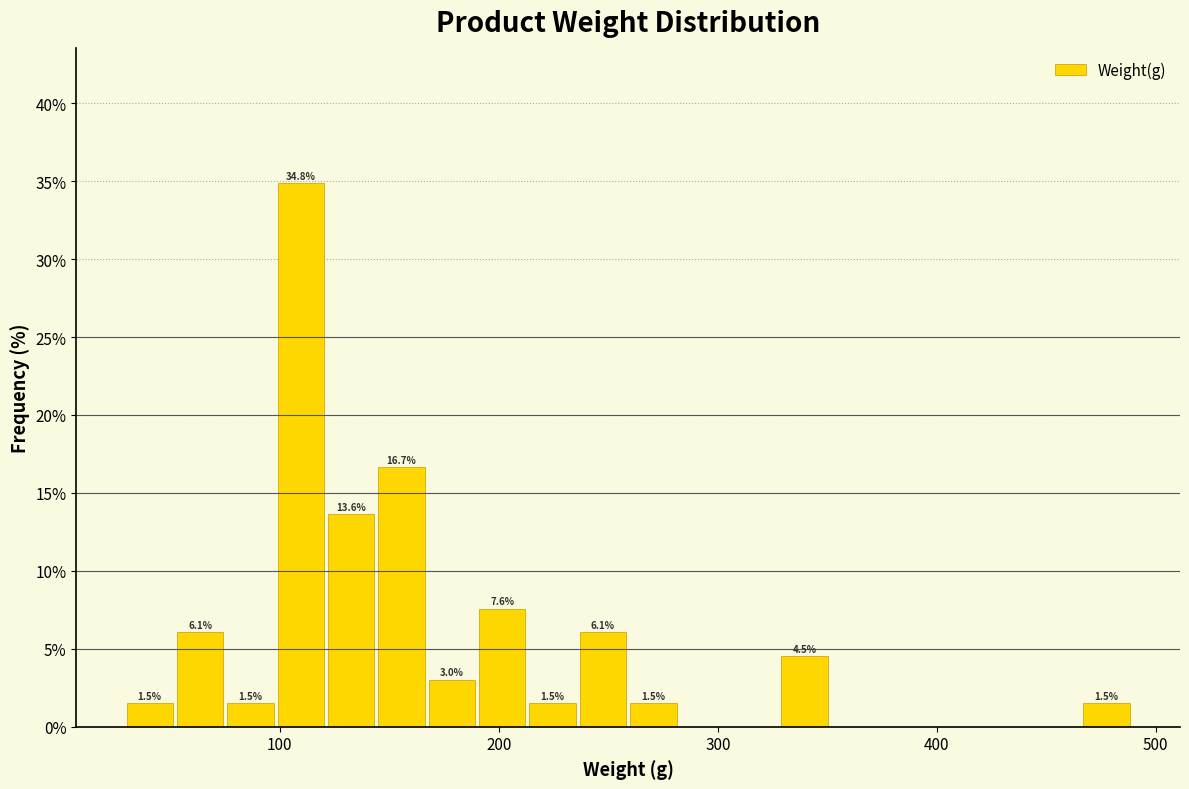

Read against the x-axis, roughly where is the centre of the tallest bar?

110